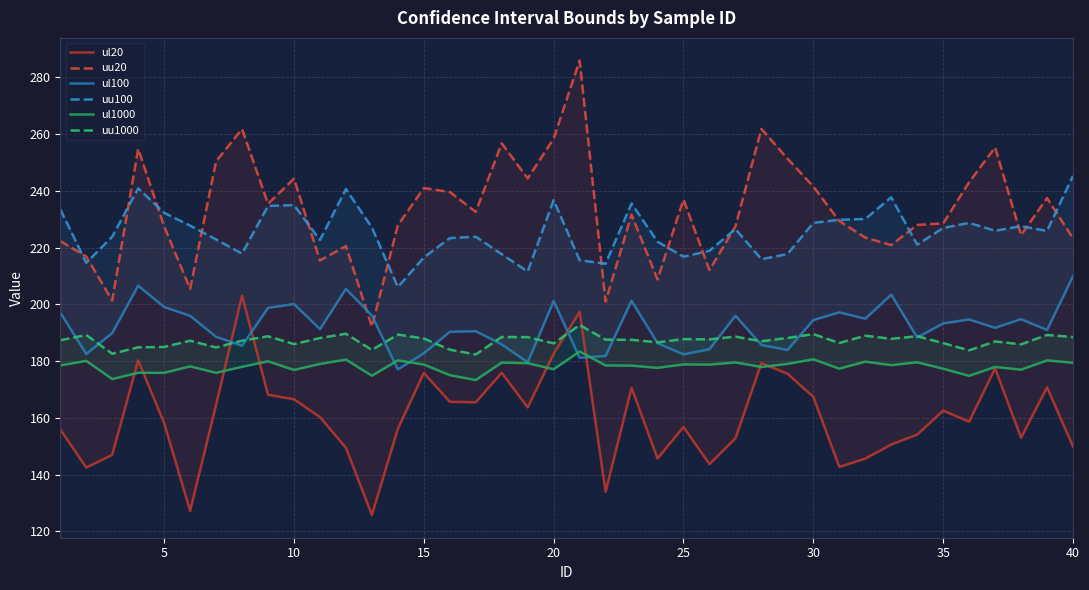

Which series ends up on top after the final intersection of ul1000 and ul100?

ul100